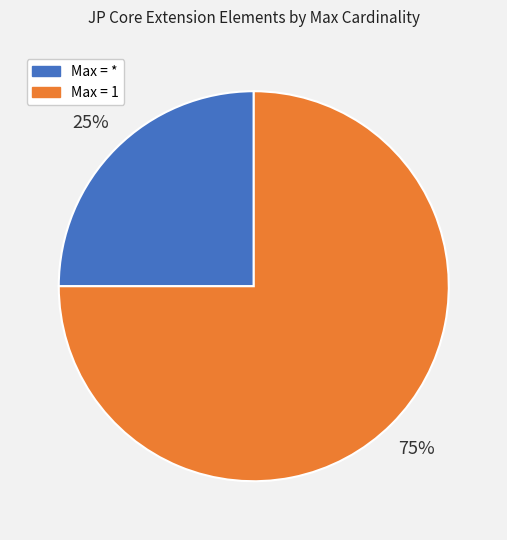

Combined, do Max = * and Max = 1 account for over 50%?

Yes